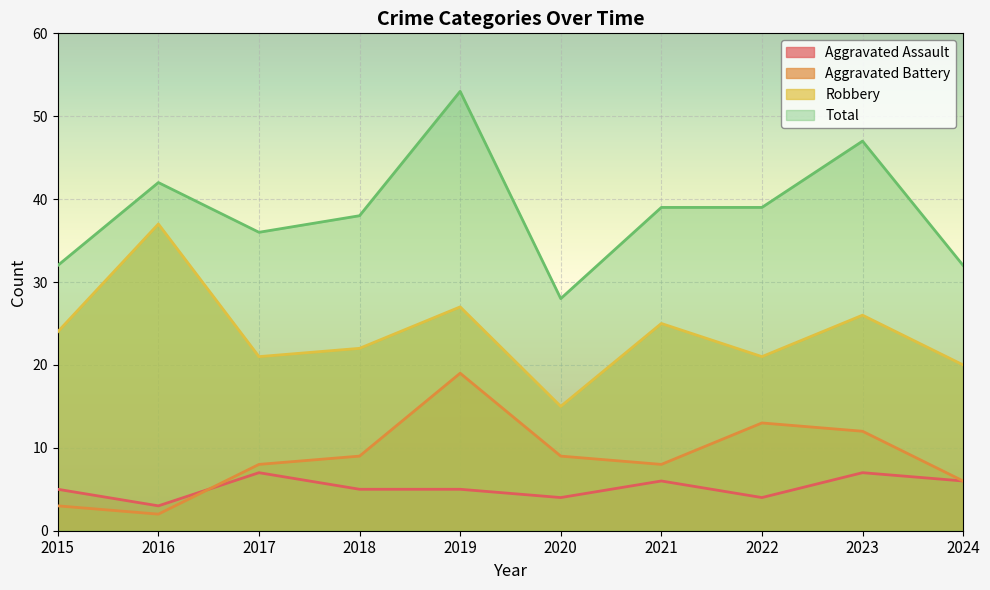

What is the greatest value displayed?

53